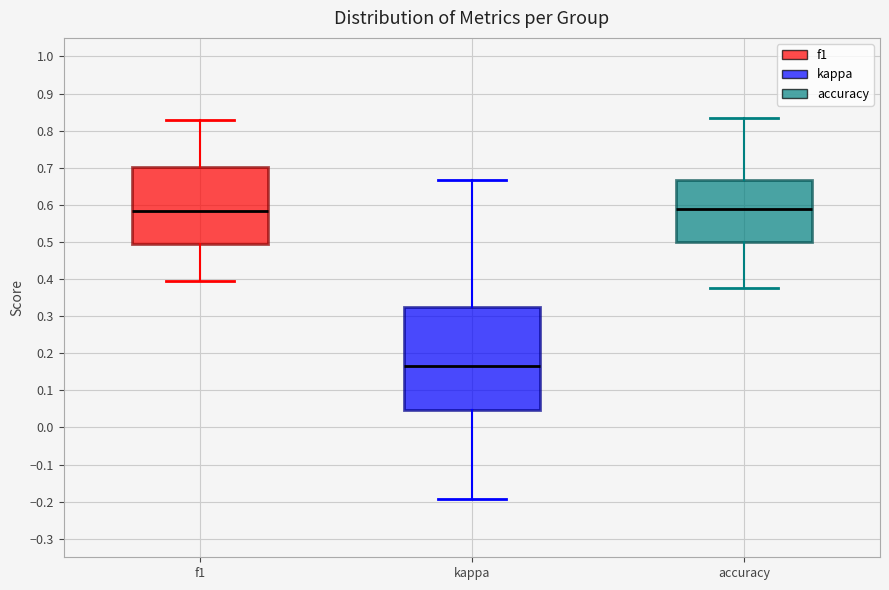

Reading left to right, read every box against the y-axis: the position of its median line, the range the box covers, and the ends of its whiskers. The values are not printed on the chart, so give them approximately, as read against the axis.

f1: median 0.58, box 0.49 to 0.70, whiskers 0.39 to 0.83
kappa: median 0.17, box 0.05 to 0.32, whiskers -0.19 to 0.67
accuracy: median 0.59, box 0.50 to 0.67, whiskers 0.38 to 0.83